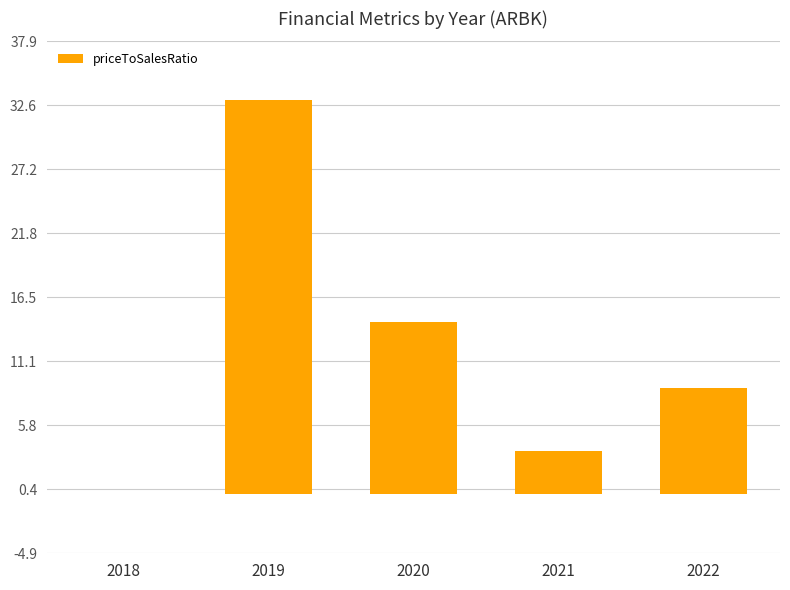

True or false: the data shows 8.6 at 2019.

False